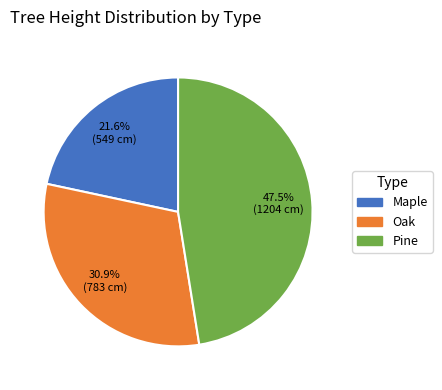

What percentage is the Oak slice, to the nearest percent?

31%